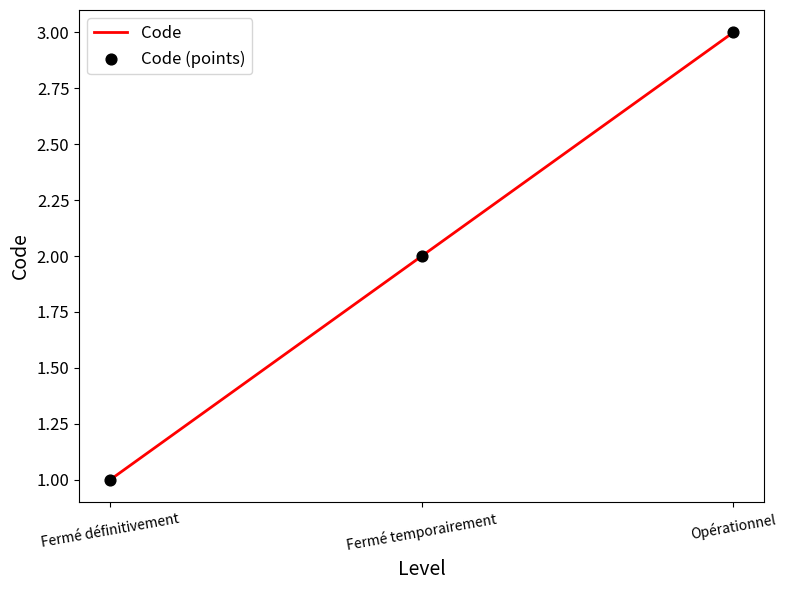

Which has a higher value, Opérationnel or Fermé définitivement?

Opérationnel